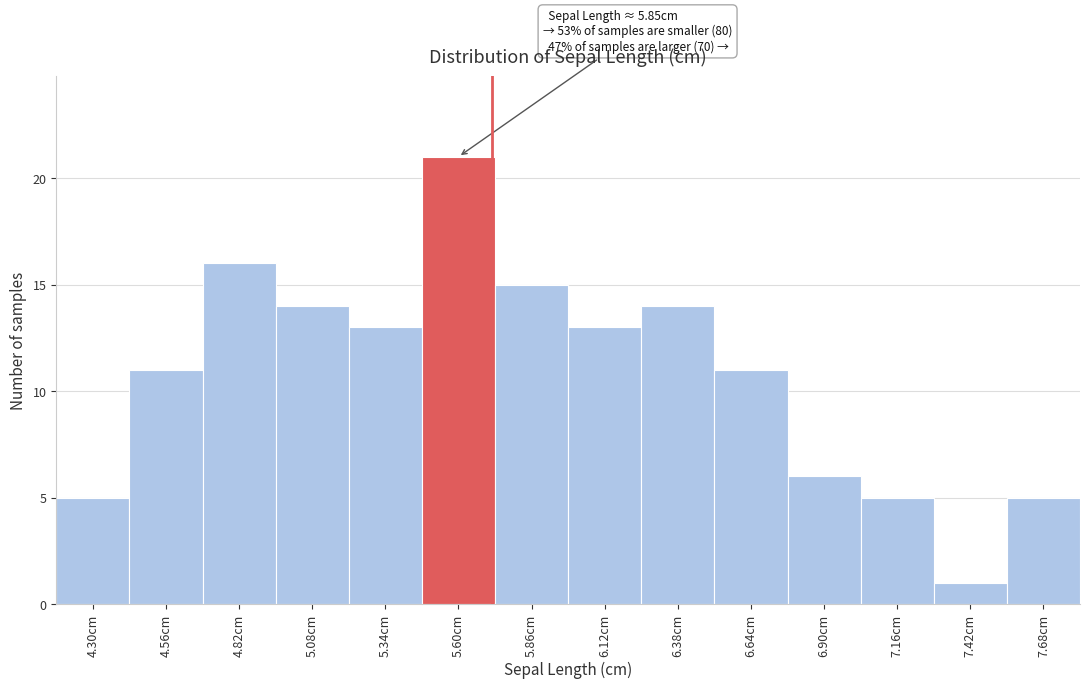

Reading left to right, transcribe all the data shown in this chart.

4.30cm=5	4.56cm=11	4.82cm=16	5.08cm=14	5.34cm=13	5.60cm=21	5.86cm=15	6.12cm=13	6.38cm=14	6.64cm=11	6.90cm=6	7.16cm=5	7.42cm=1	7.68cm=5